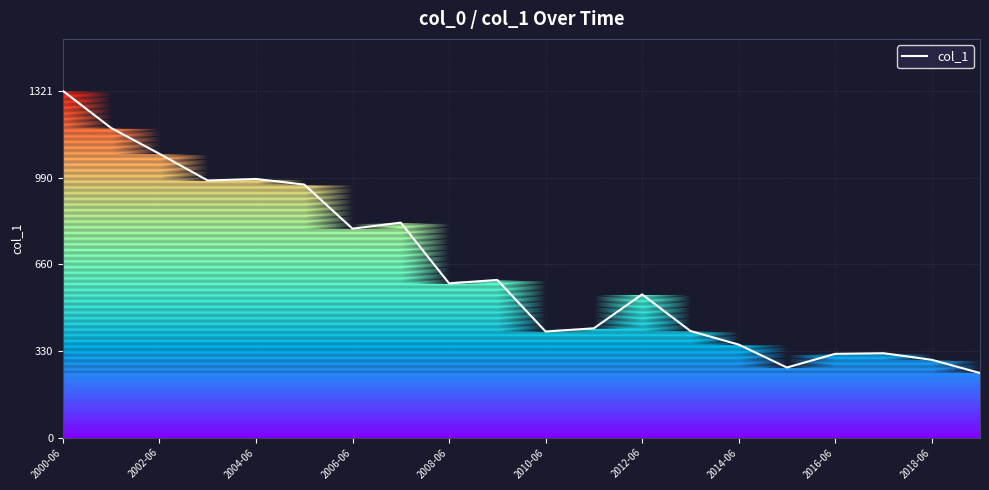

What is the minimum value for col_1?

245.8